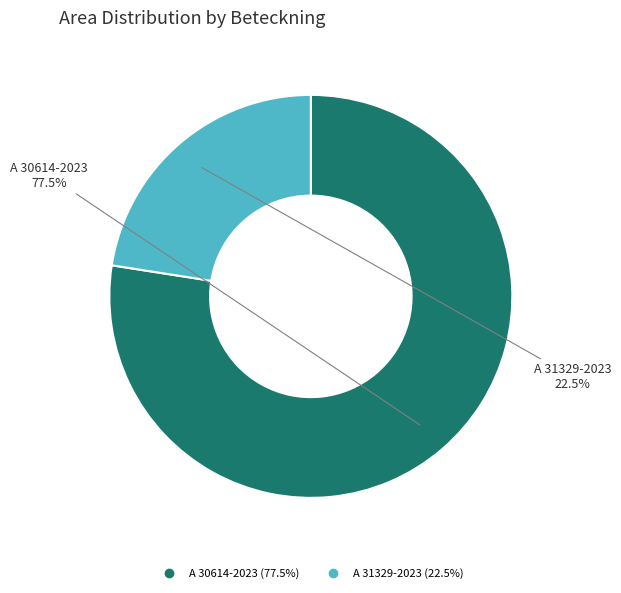

Which has a higher value, A 31329-2023 or A 30614-2023?

A 30614-2023